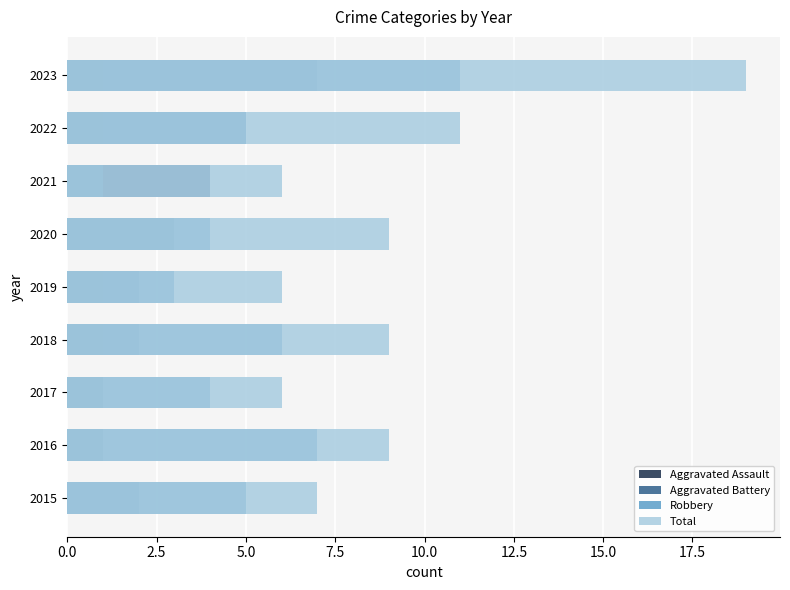

At how many categories does at least one series exceed 12?

1